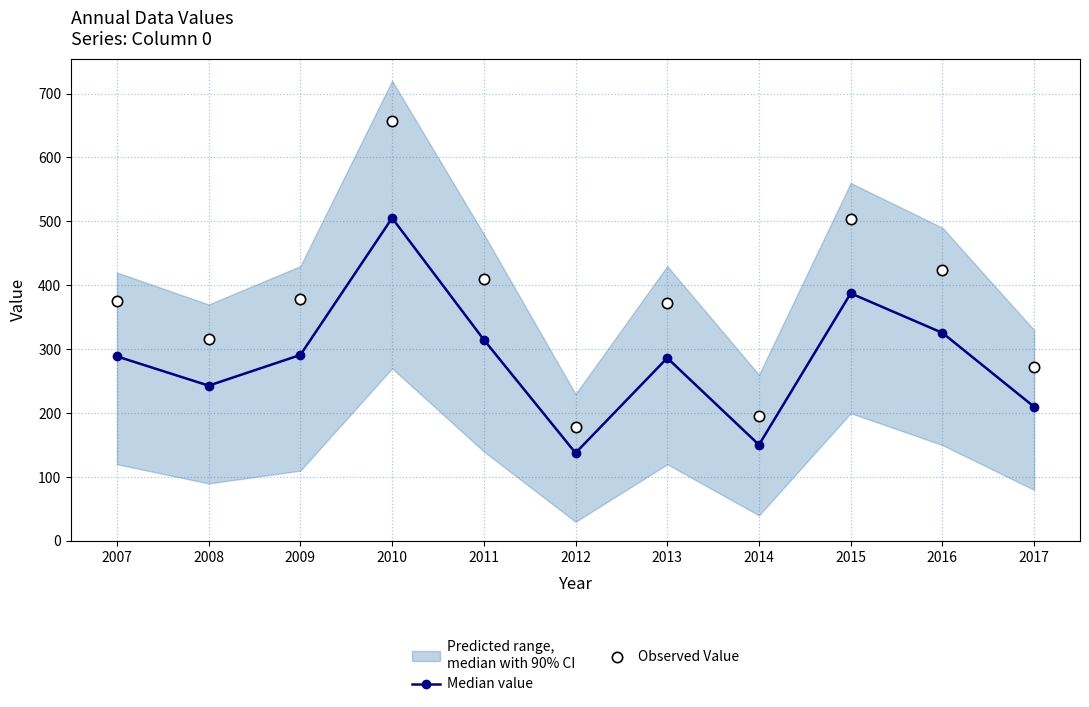

Which series has the largest Y range (max minus min)?

Observed Value